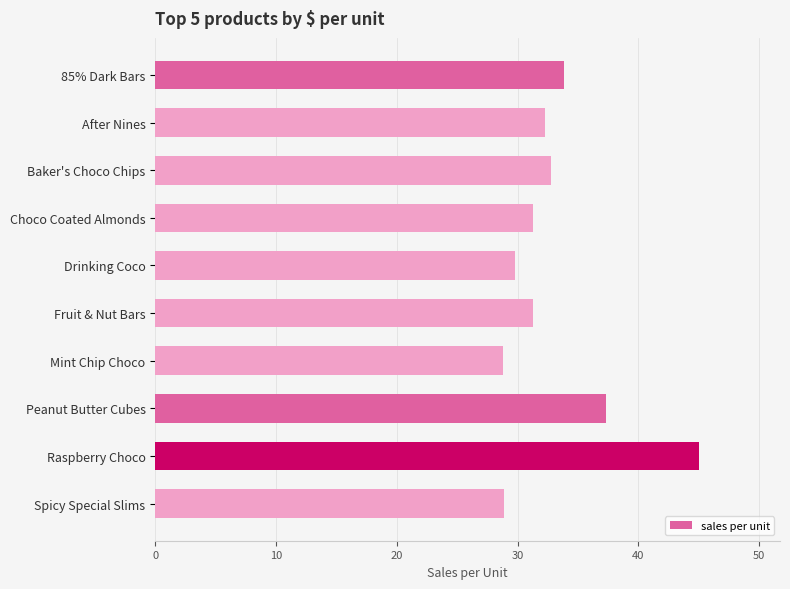

What is the difference between the maximum and minimum values?

16.2